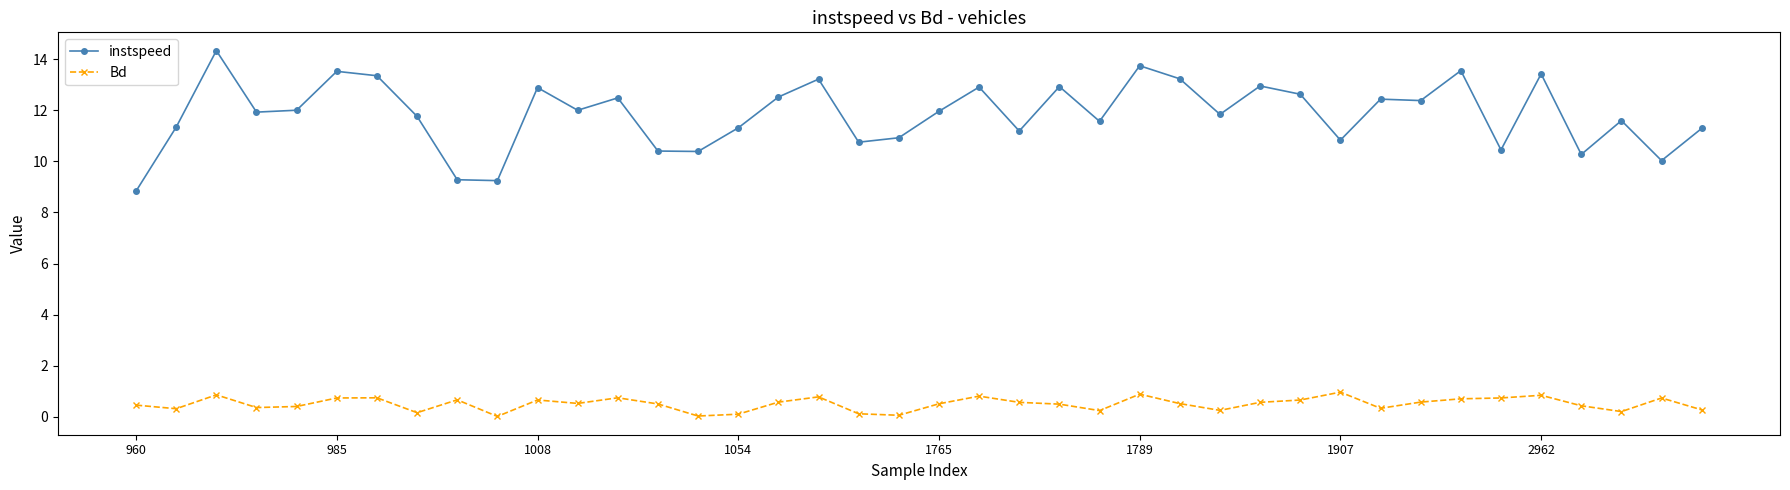

True or false: Bd and instspeed cross at least once.

False